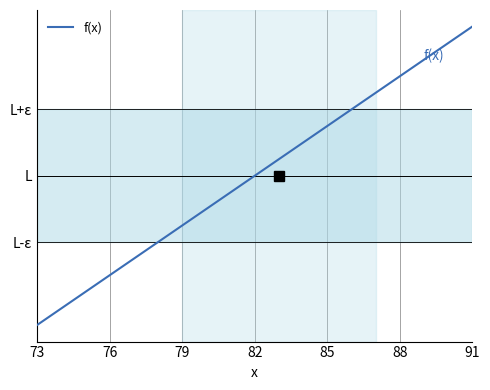

Does the chart display data point markers on the line(s)?

No